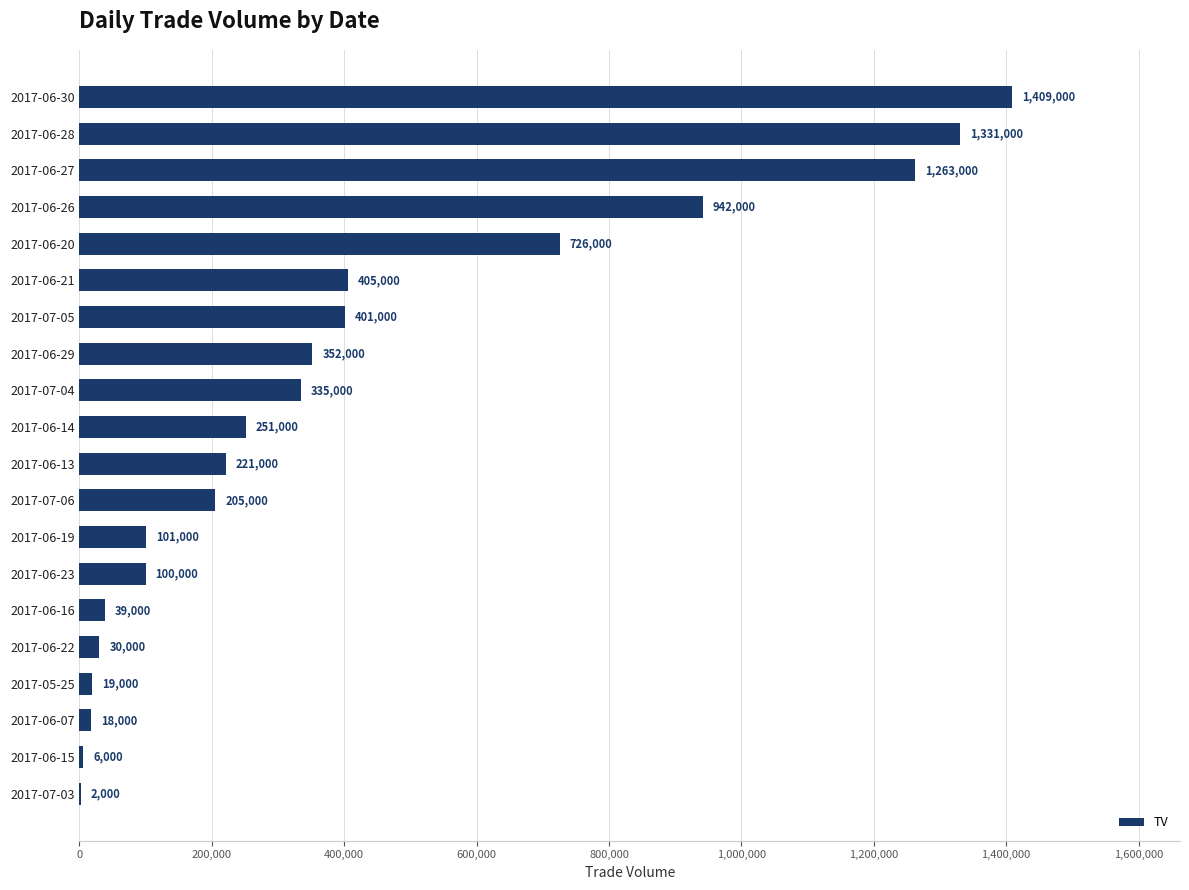

Does the chart contain stacked bars?

No